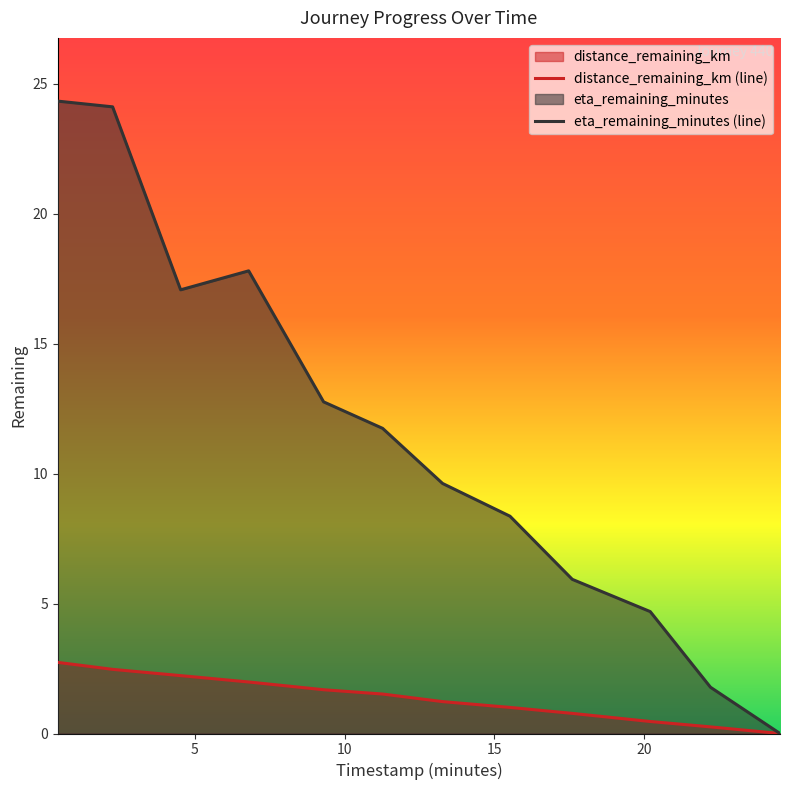

True or false: eta_remaining_minutes and distance_remaining_km cross at least once.

False